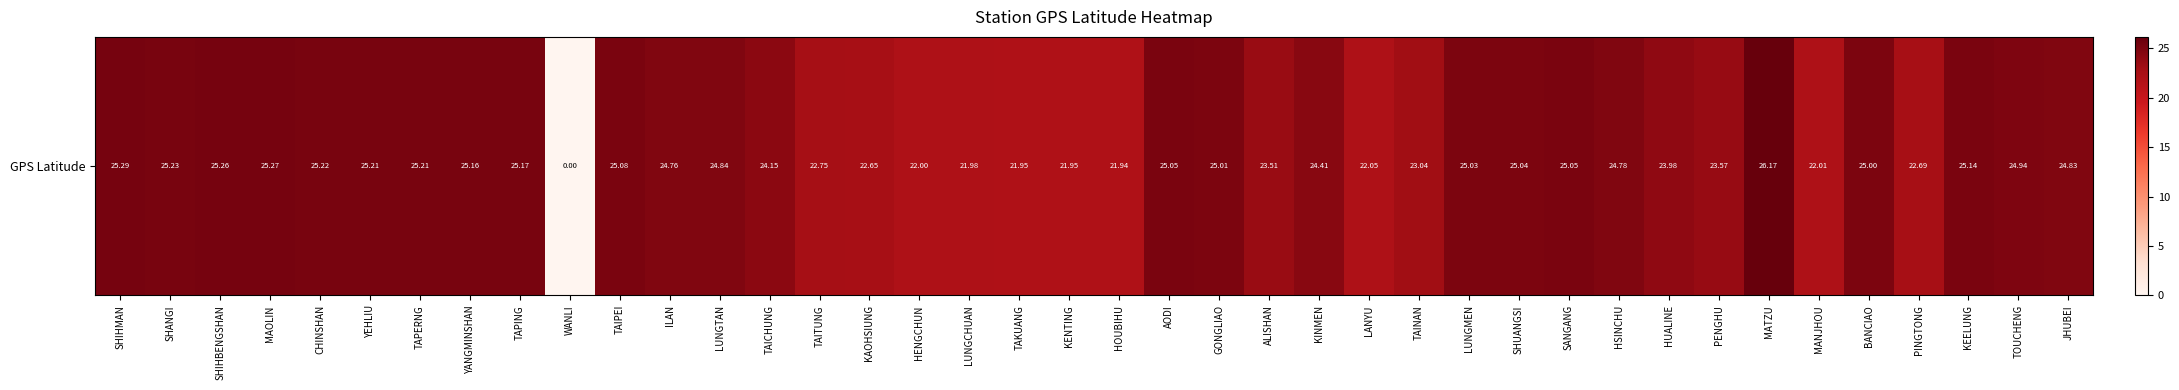

Where does the data first go above 24?

SHIHMAN